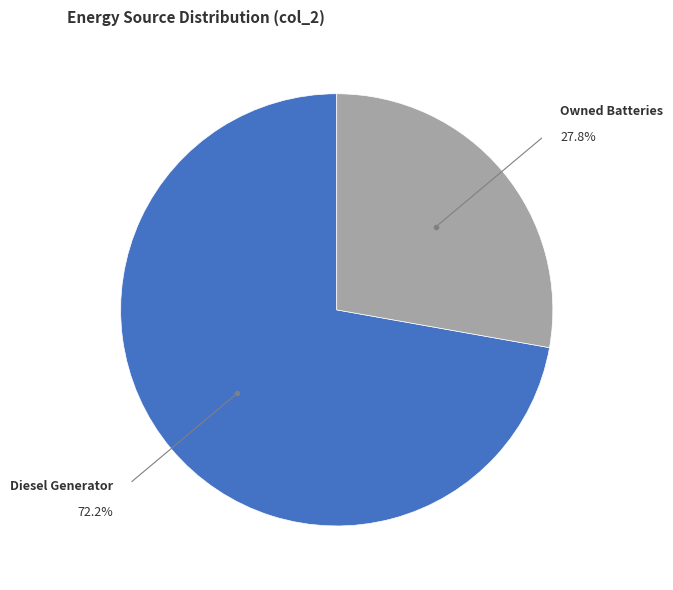

How many slices are in this pie chart?

2